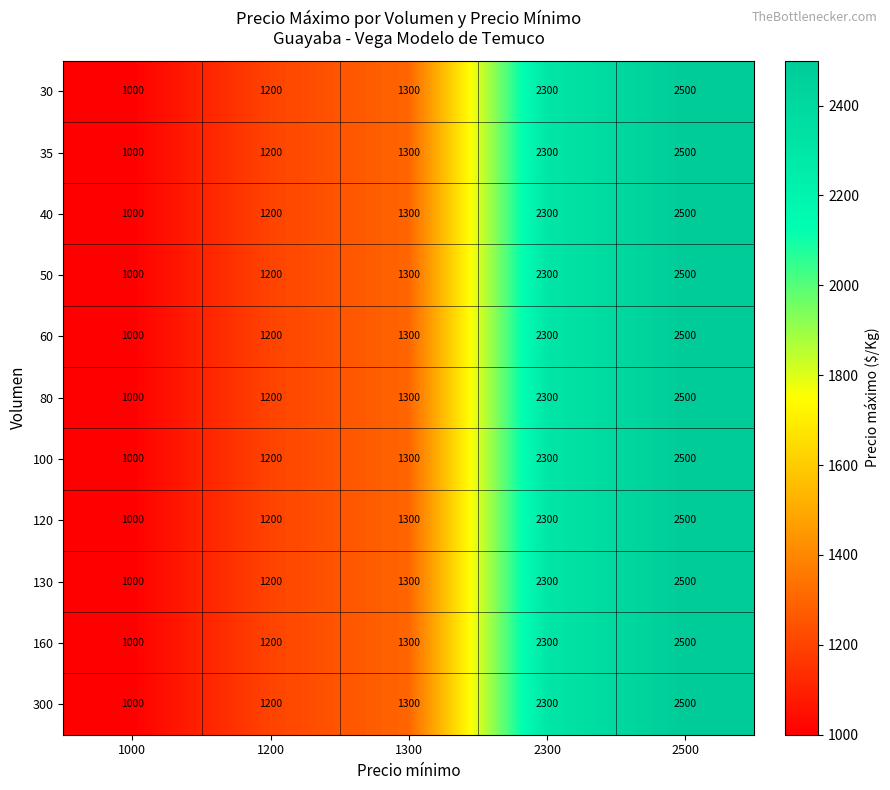

Where is 35 nearest to the value 1750?

1300